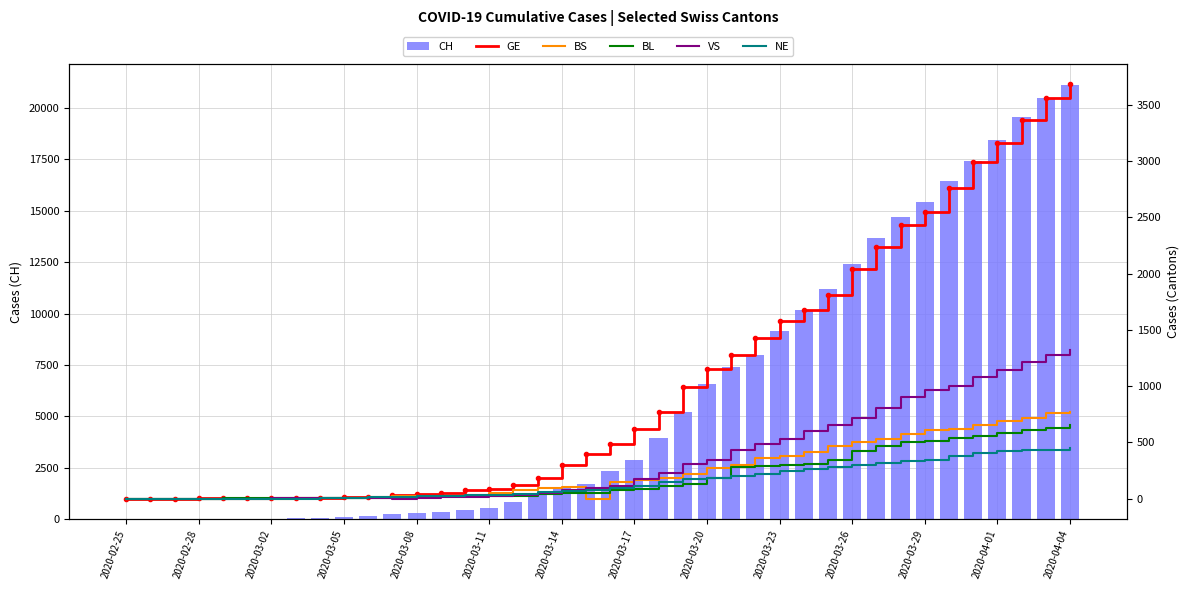

What is the average value of the NE series?

154